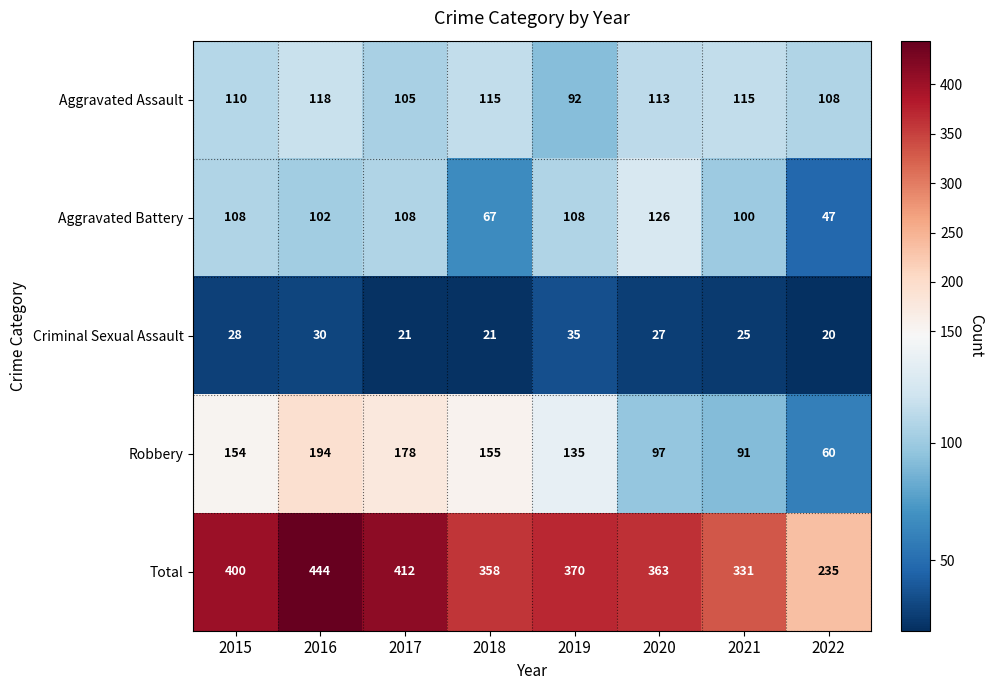

Where is Total nearest to the value 339?

2021